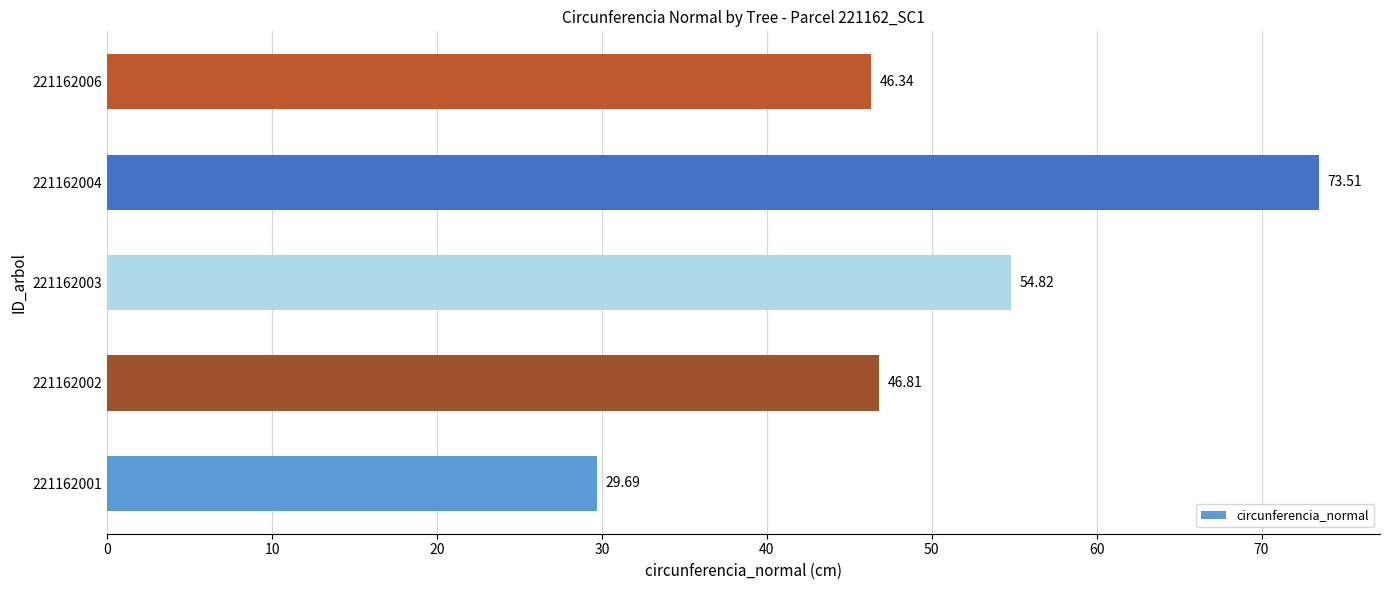

What is the difference between the values at 221162003 and 221162004?

18.7